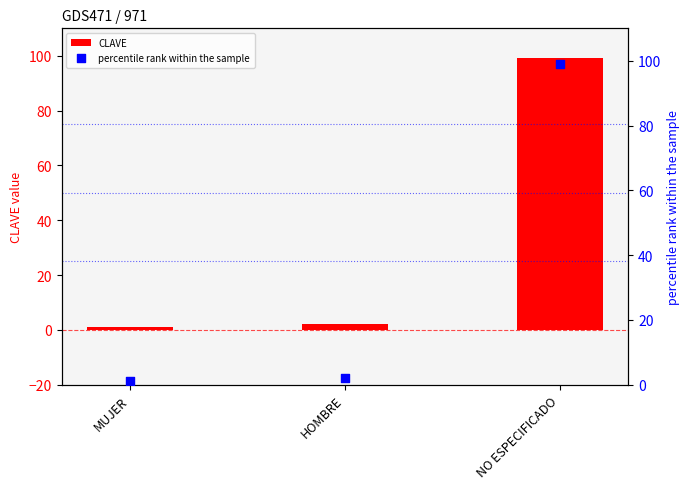

What is the total value across all series at NO ESPECIFICADO?

198